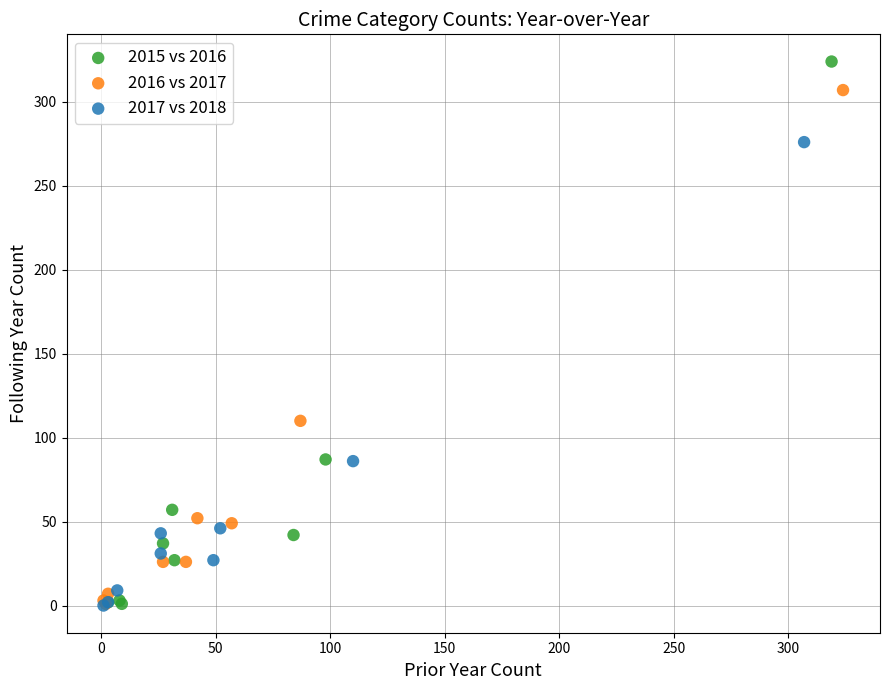

Which series has the widest spread of Y values?

2015 vs 2016